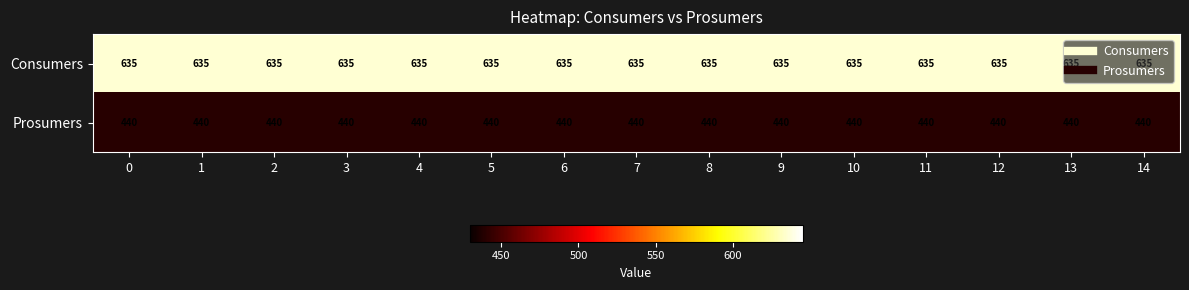

Is it true that Prosumers equals 440 at 11?

True